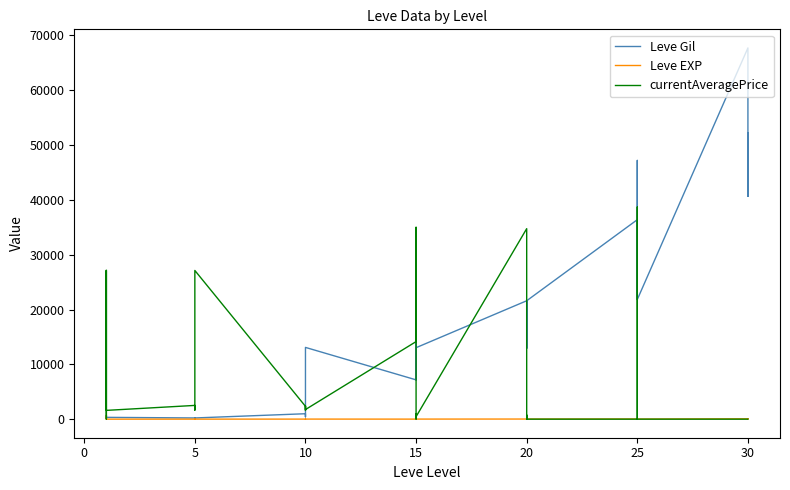

How many data points in Leve Gil are above 12960?

19